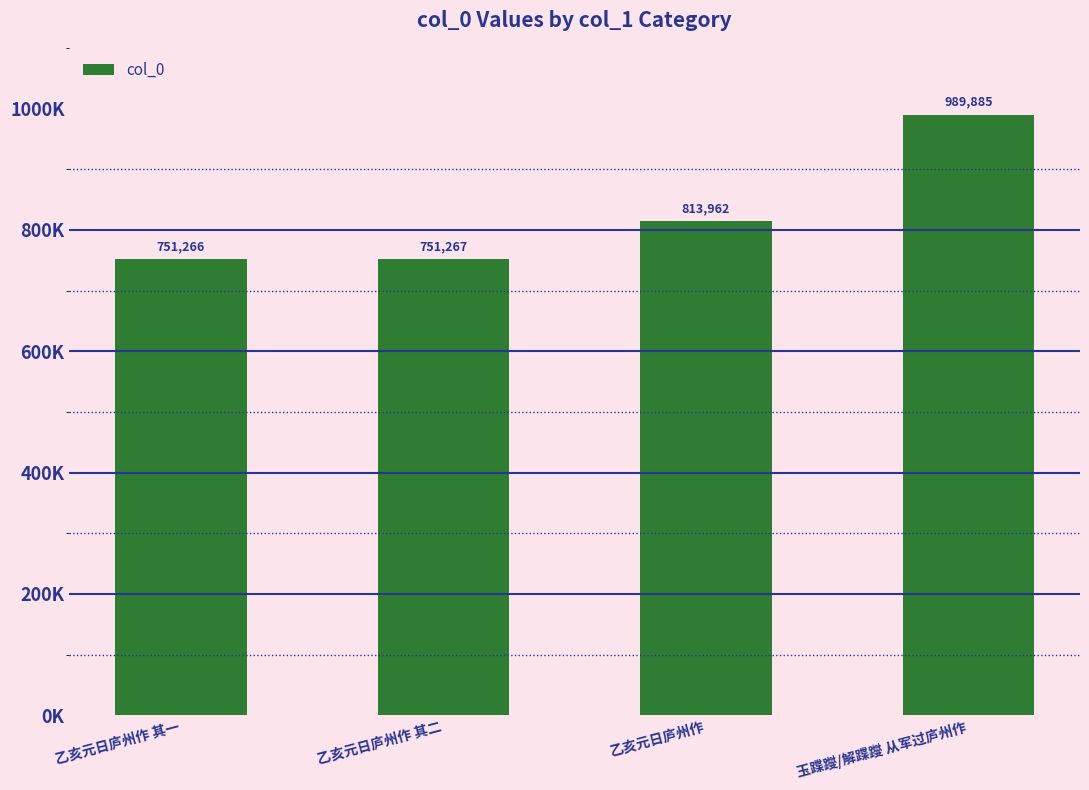

Does the chart contain any negative values?

No